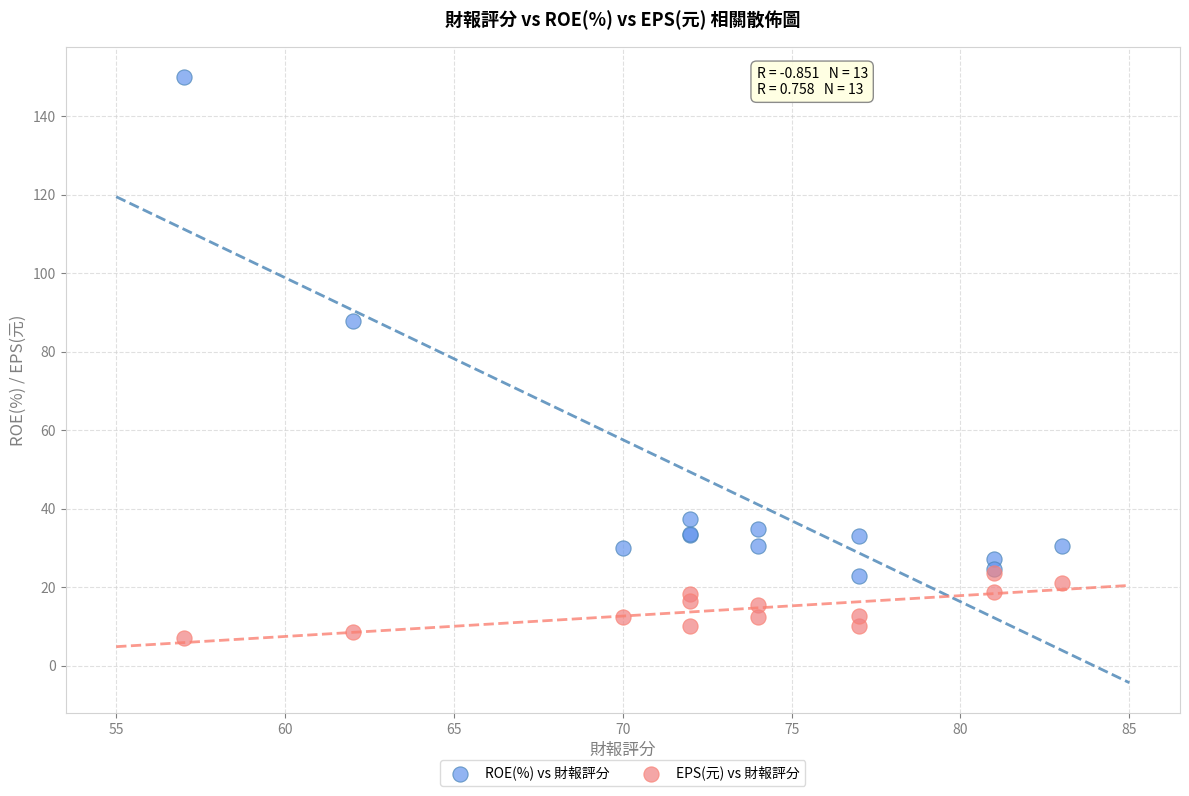

Across all series, what Y value is closest to 78?

87.7